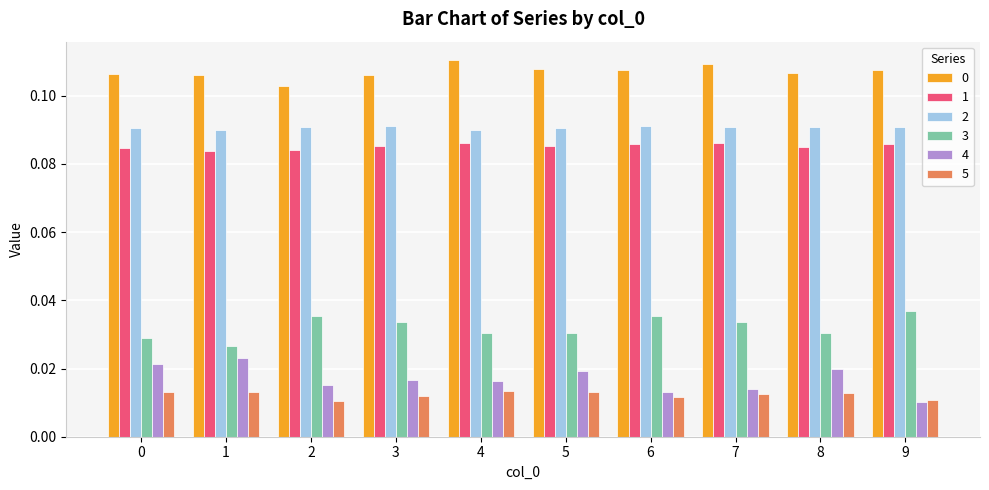

How many data points does each series have?

10